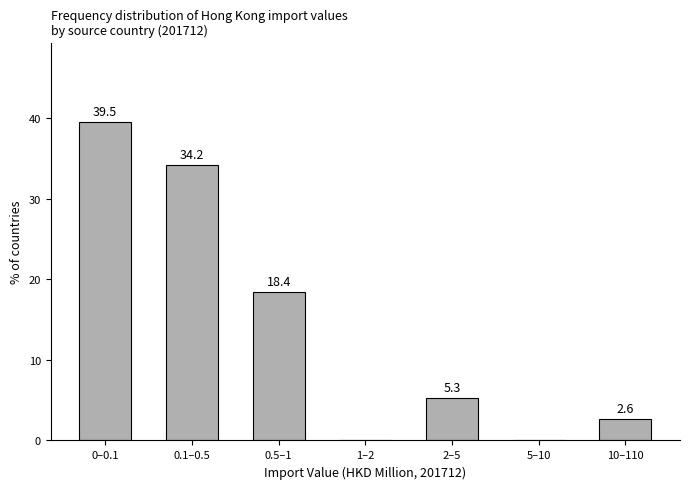

Reading left to right, transcribe all the data shown in this chart.

0–0.1=39.5	0.1–0.5=34.2	0.5–1=18.4	1–2=0.0	2–5=5.3	5–10=0.0	10–110=2.6